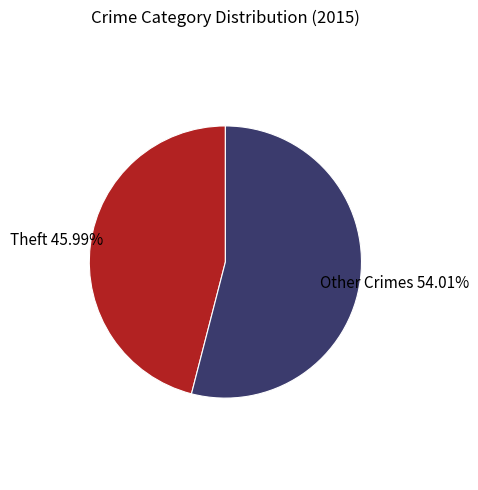

Which has a higher value, Other Crimes or Theft?

Other Crimes